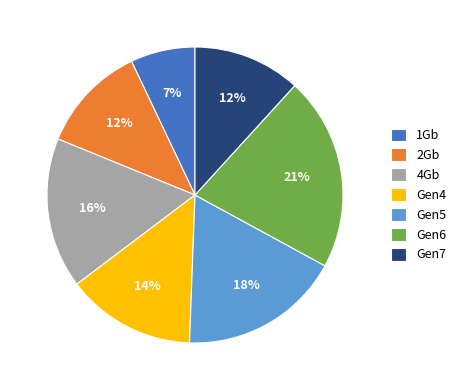

Is it true that 4Gb is 16% of the pie?

True